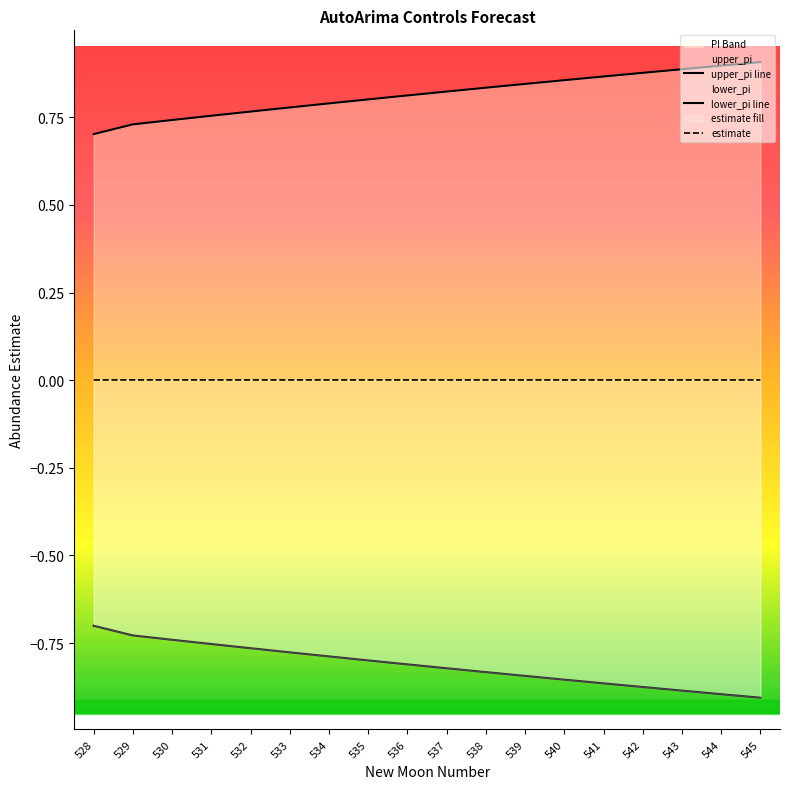

What is the difference between the maximum and second lowest values in the upper_pi series?

0.2